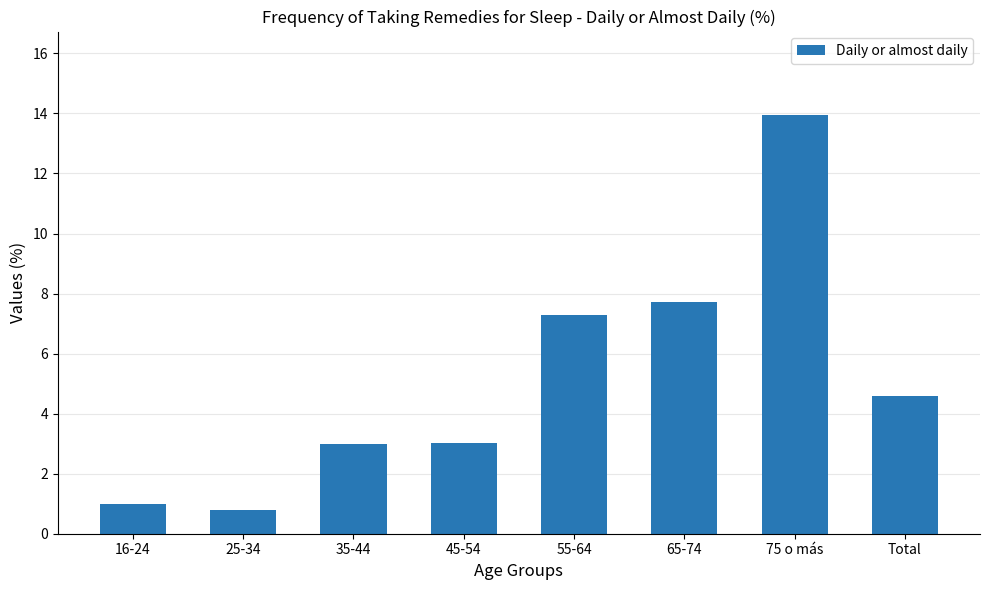

Reading right to left, what are all the values shown in this chart?

Total=4.6	75 o más=13.9	65-74=7.7	55-64=7.3	45-54=3.0	35-44=3.0	25-34=0.8	16-24=1.0